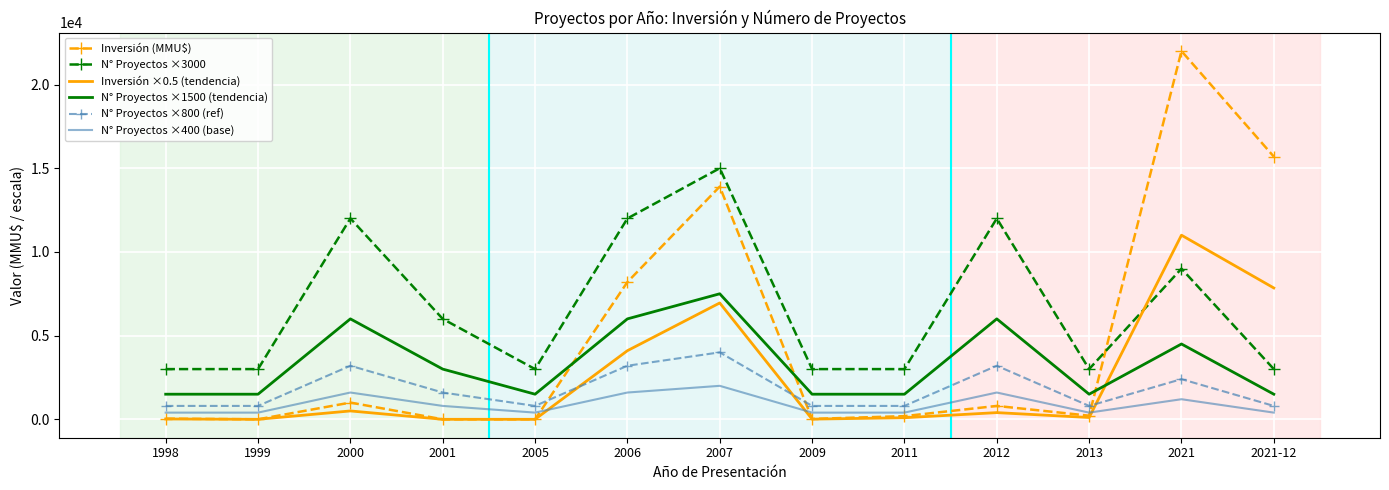

True or false: Inversión (MMU$) has a value of 216.0 at 2013.

True